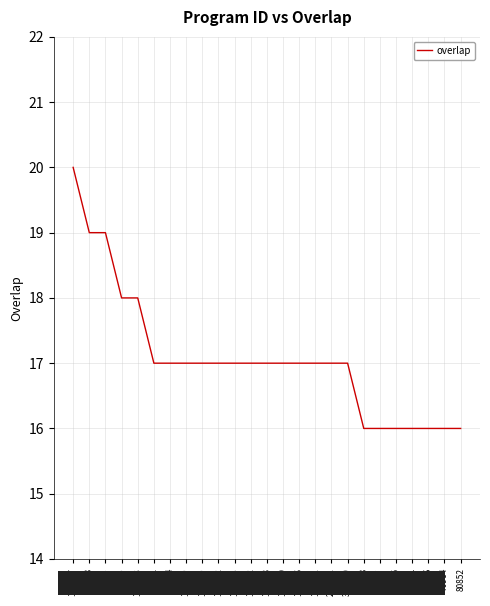

At which label does the data first exceed 17?

126357